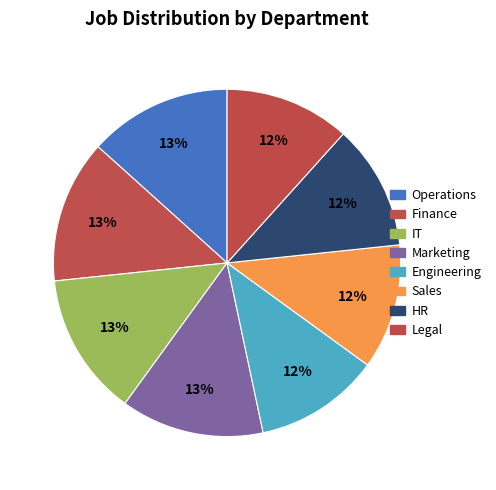

Do Legal and Finance together represent more than half of the pie?

No